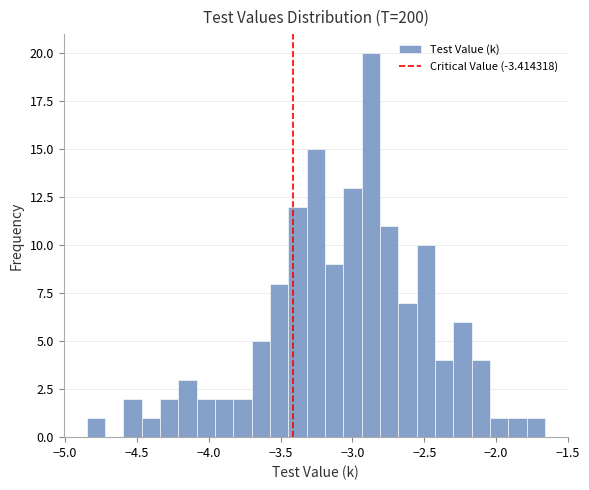

Around what value on the x-axis is the tallest bar? Give the approximate position of its centre, as read against the axis.

-2.85